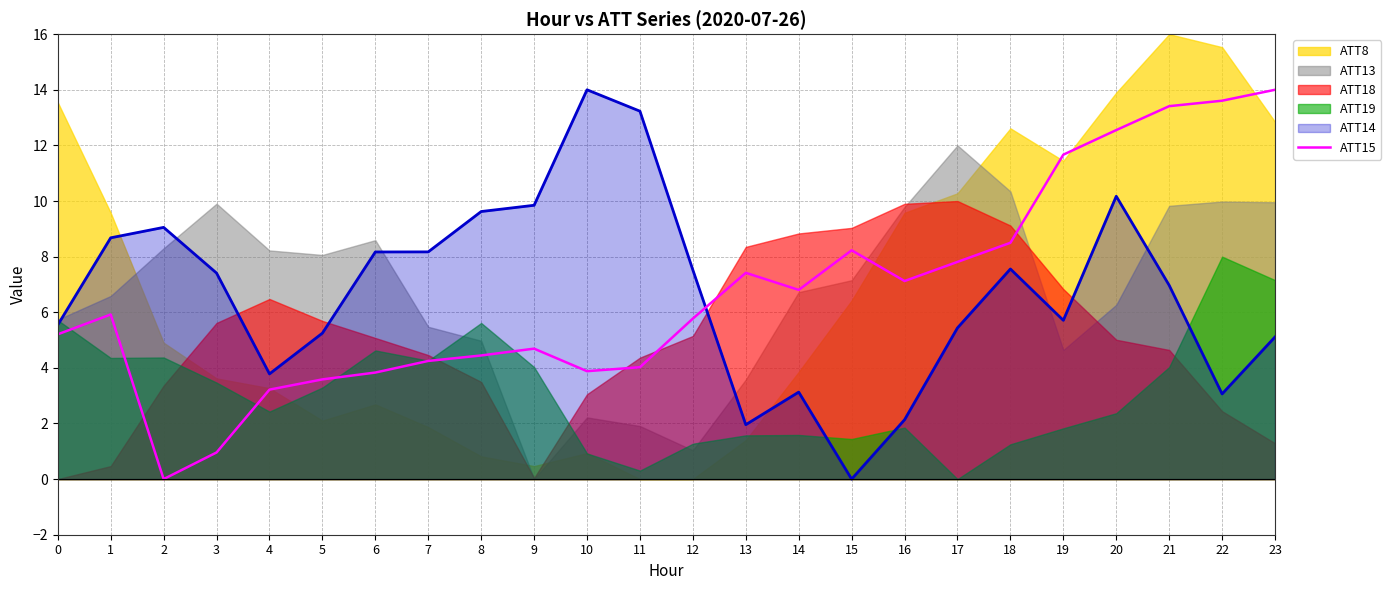

How many categories are shown in the chart?

24